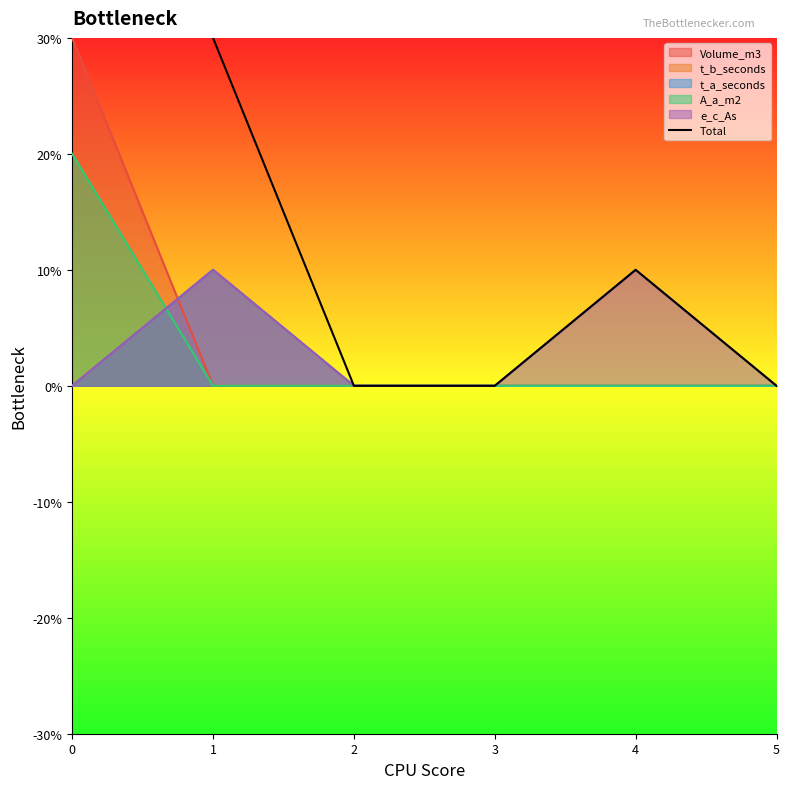

Between 3 and 5, which is larger?

3